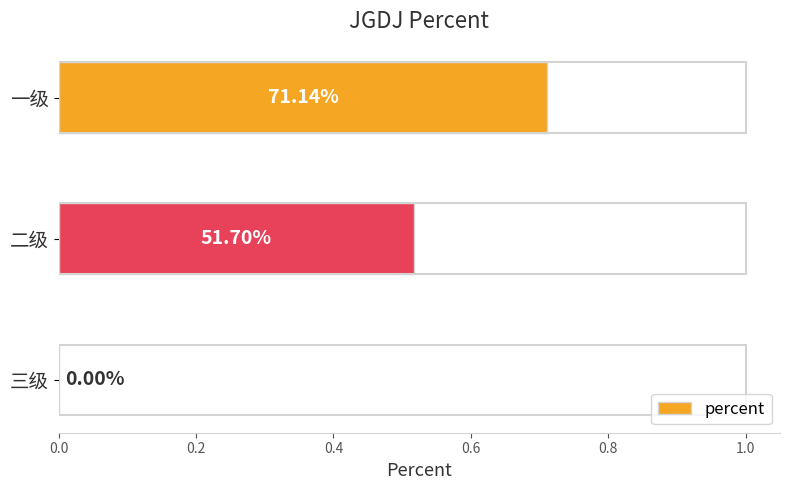

What is the greatest value displayed?

0.7